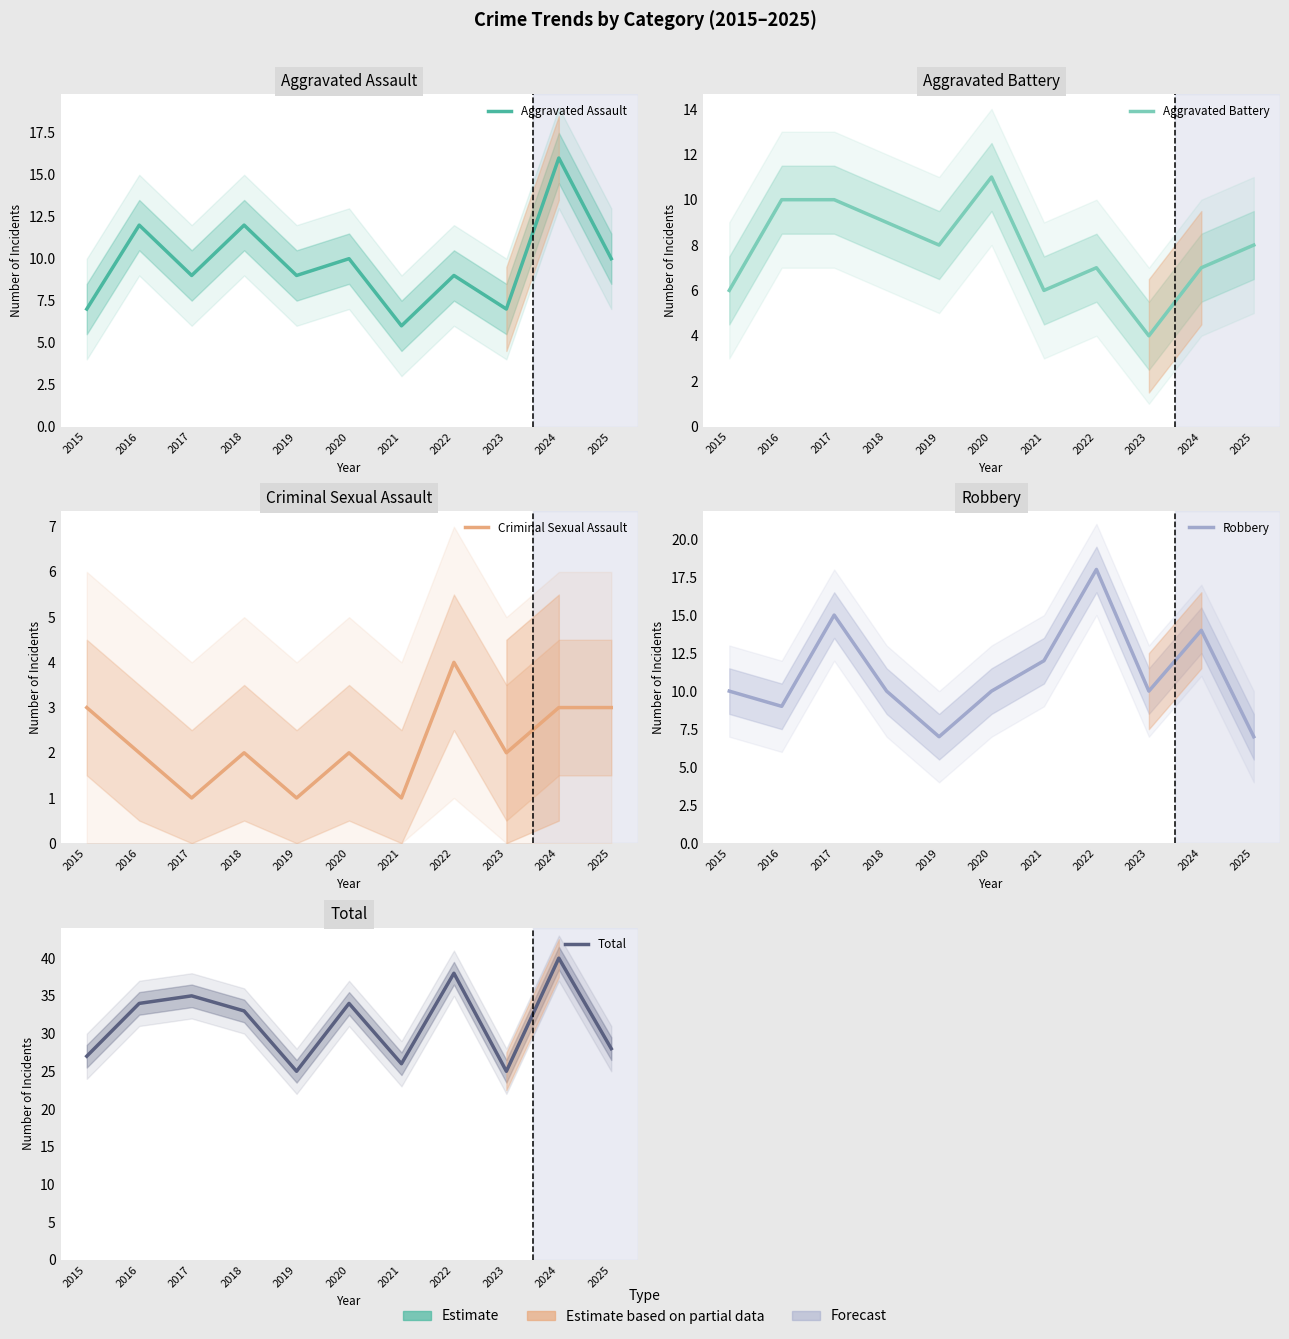

At which label does Robbery first exceed 10?

2017